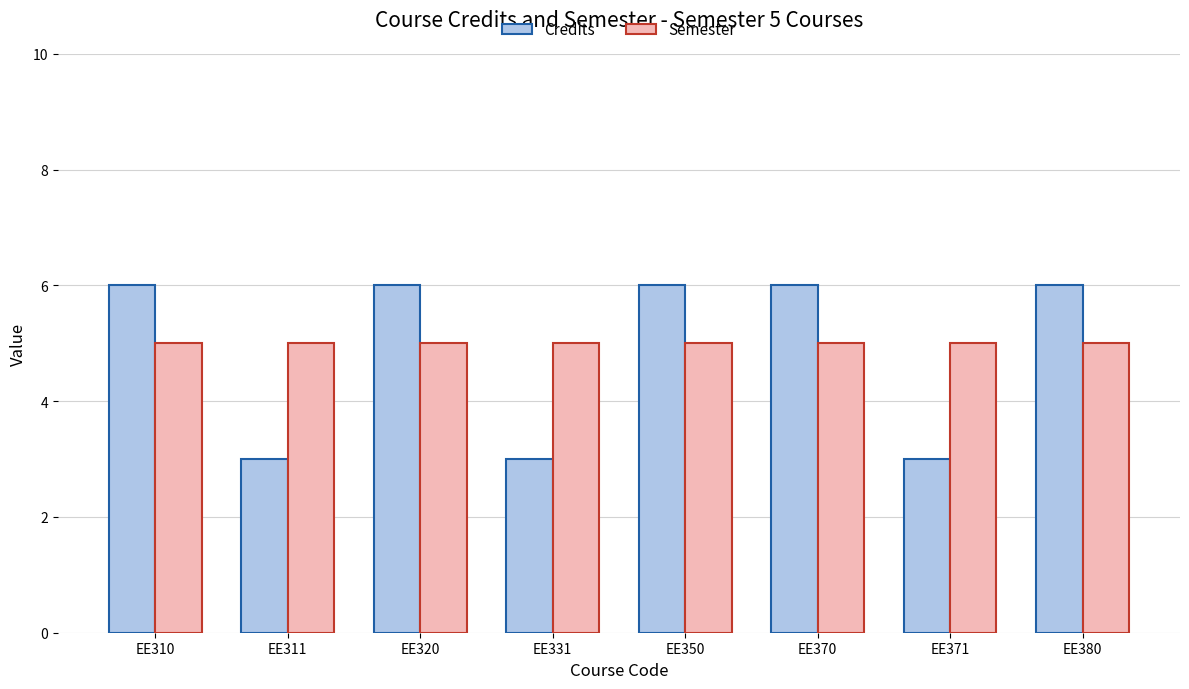

Which series has the largest range (max minus min)?

Credits